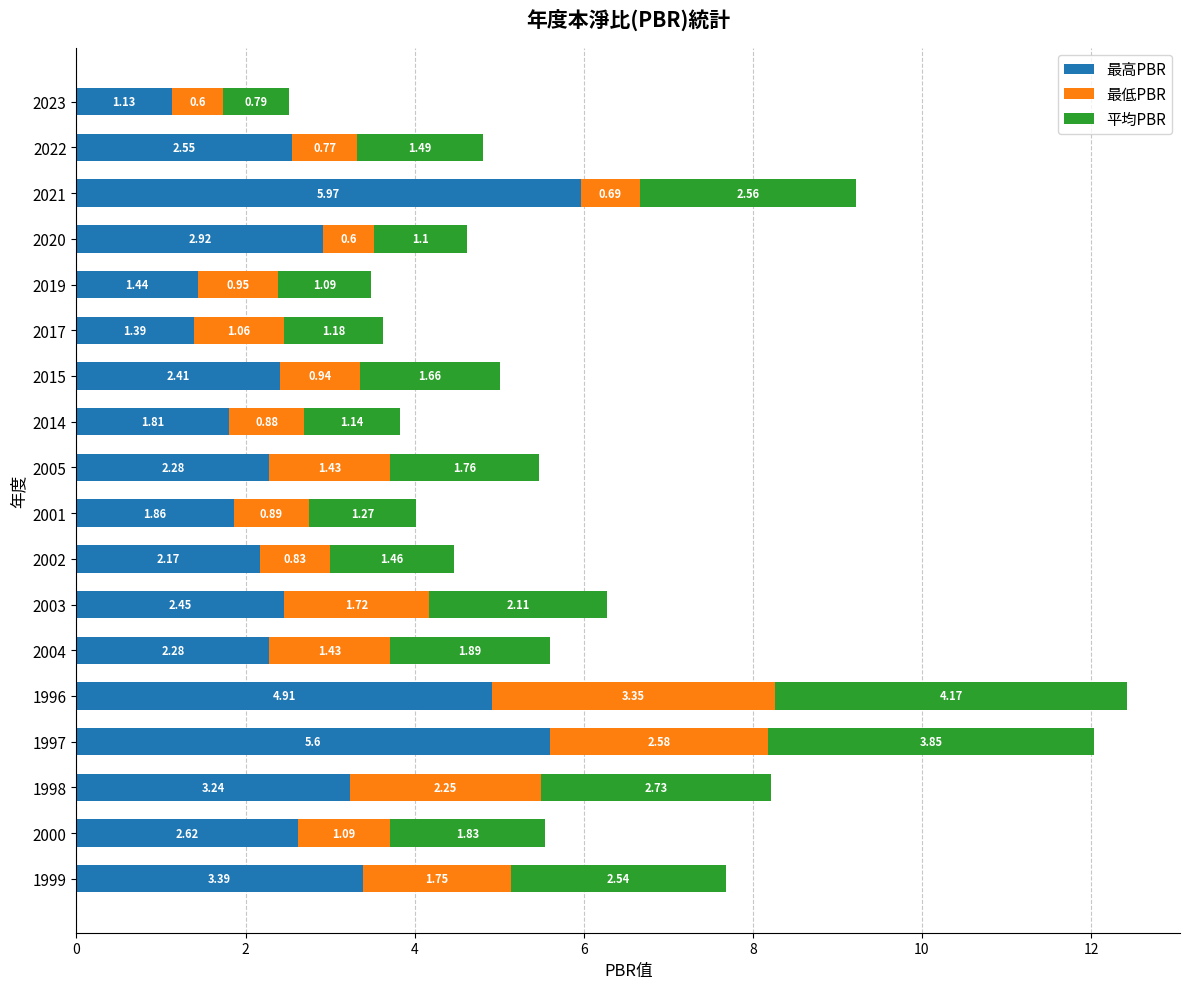

At which category is the sum across all series the highest?

1996